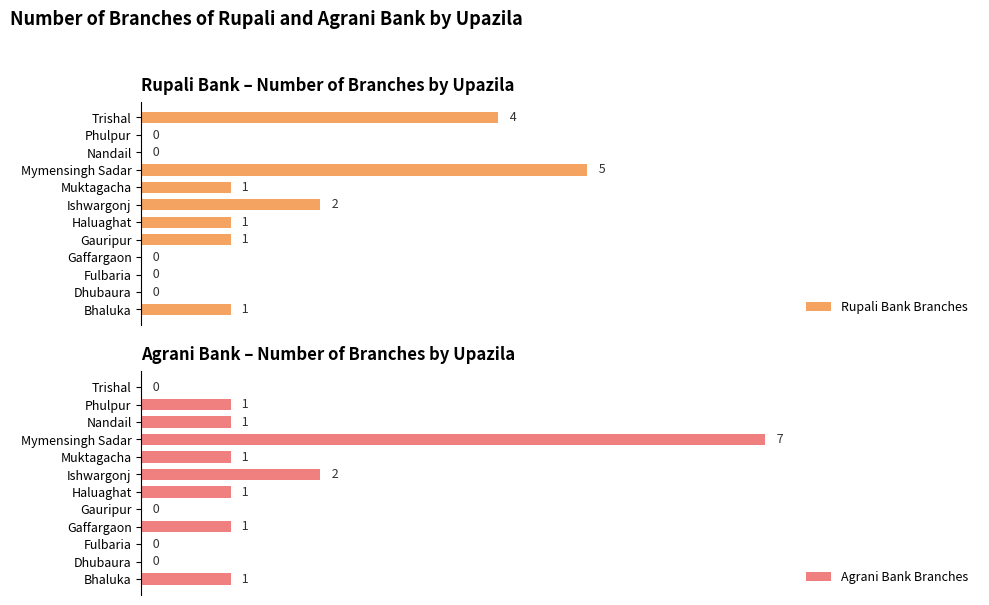

At which label is Rupali Bank Branches closest to 2?

Ishwargonj